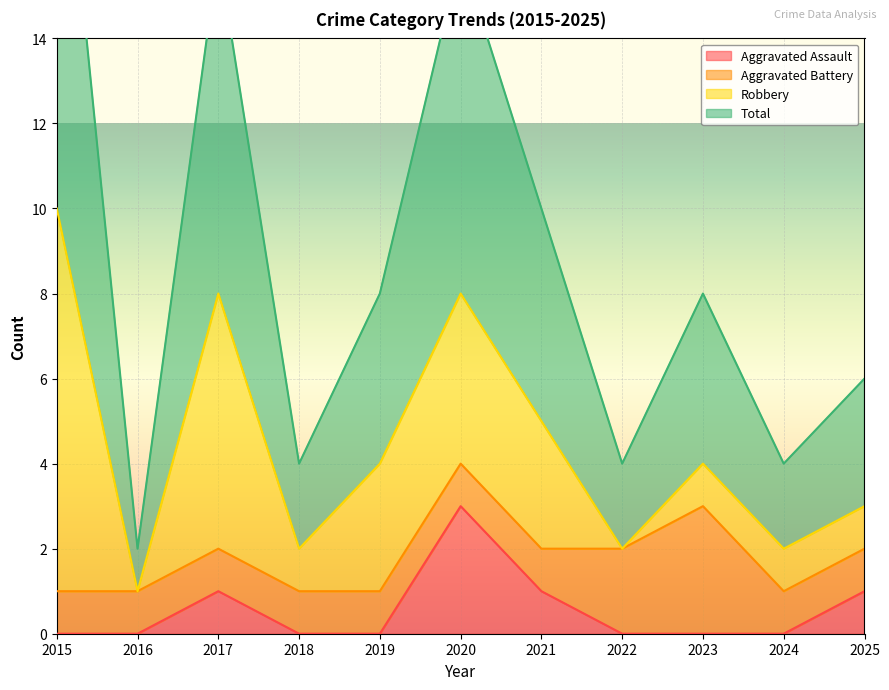

The value of Aggravated Assault at 2017 is 1. True or false?

True